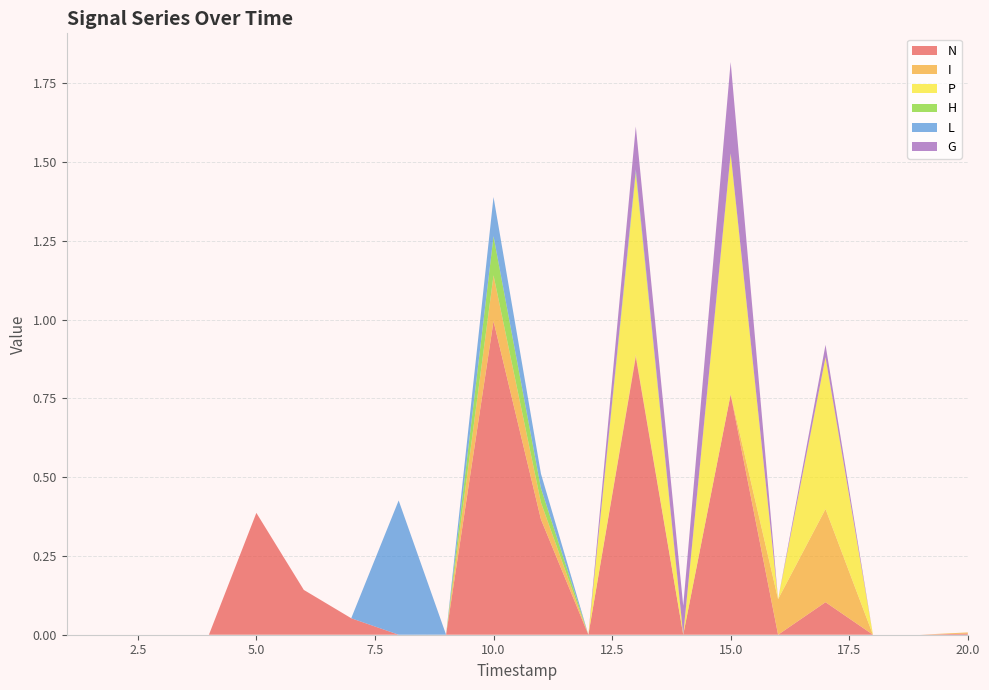

Reading left to right, transcribe all the data shown in this chart.

N: 1=0.0	2=0.0	3=0.0	4=0.0	5=0.4	6=0.1	7=0.1	8=0.0	9=0.0	10=1.0	11=0.4	12=0.0	13=0.9	14=0.0	15=0.8	16=0.0	17=0.1	18=0.0	19=0.0	20=0.0
I: 1=0.0	2=0.0	3=0.0	4=0.0	5=0.0	6=0.0	7=0.0	8=0.0	9=0.0	10=0.1	11=0.1	12=0.0	13=0.0	14=0.0	15=0.0	16=0.1	17=0.3	18=0.0	19=0.0	20=0.0
P: 1=0.0	2=0.0	3=0.0	4=0.0	5=0.0	6=0.0	7=0.0	8=0.0	9=0.0	10=0.0	11=0.0	12=0.0	13=0.6	14=0.0	15=0.8	16=0.0	17=0.5	18=0.0	19=0.0	20=0.0
H: 1=0.0	2=0.0	3=0.0	4=0.0	5=0.0	6=0.0	7=0.0	8=0.0	9=0.0	10=0.1	11=0.0	12=0.0	13=0.0	14=0.0	15=0.0	16=0.0	17=0.0	18=0.0	19=0.0	20=0.0
L: 1=0.0	2=0.0	3=0.0	4=0.0	5=0.0	6=0.0	7=0.0	8=0.4	9=0.0	10=0.1	11=0.0	12=0.0	13=0.0	14=0.0	15=0.0	16=0.0	17=0.0	18=0.0	19=0.0	20=0.0
G: 1=0.0	2=0.0	3=0.0	4=0.0	5=0.0	6=0.0	7=0.0	8=0.0	9=0.0	10=0.0	11=0.0	12=0.0	13=0.1	14=0.1	15=0.3	16=0.0	17=0.0	18=0.0	19=0.0	20=0.0